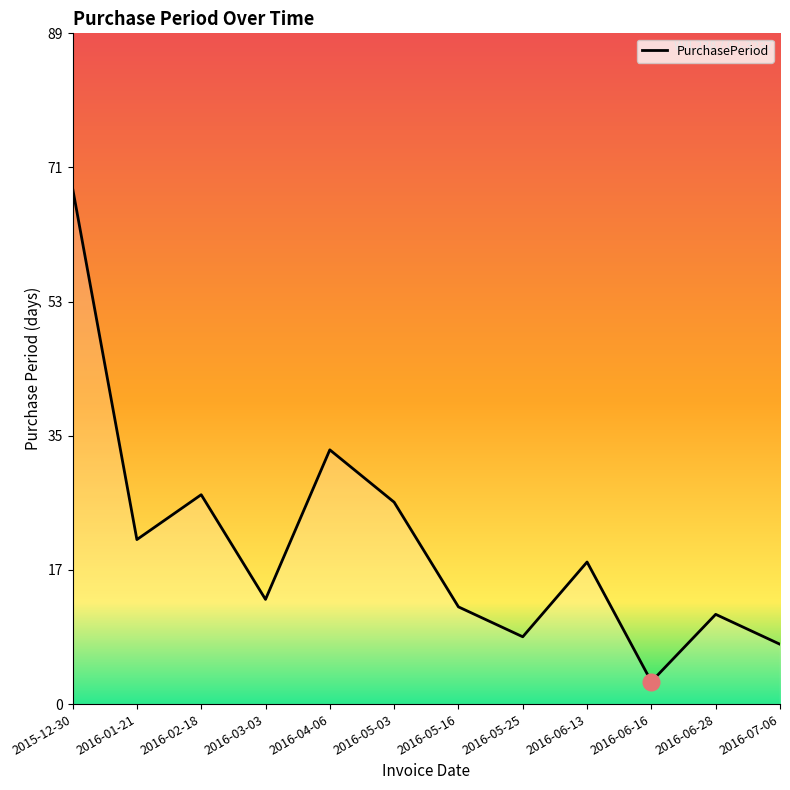

Reading left to right, list all the values displayed in this chart.

69	22	28	14	34	27	13	9	19	3	12	8